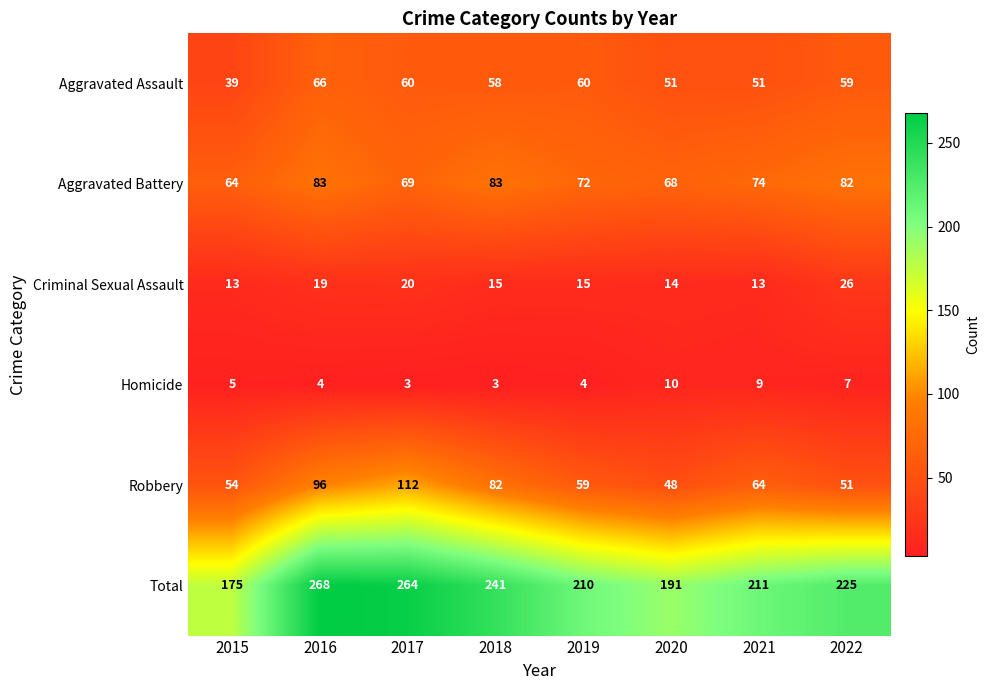

At which category is the sum across all series the highest?

2016